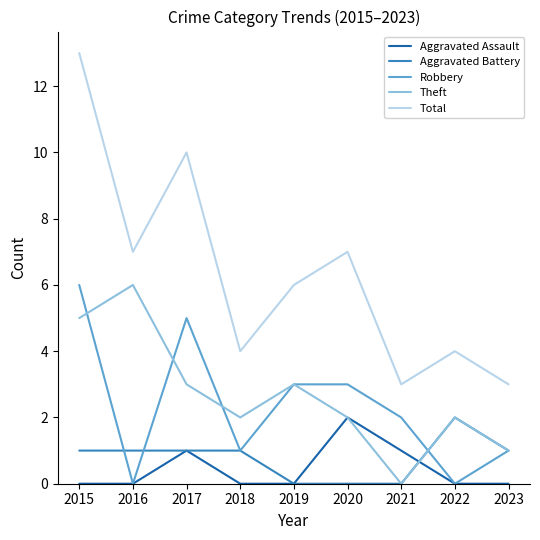

What is the total value across all series at 2023?

6